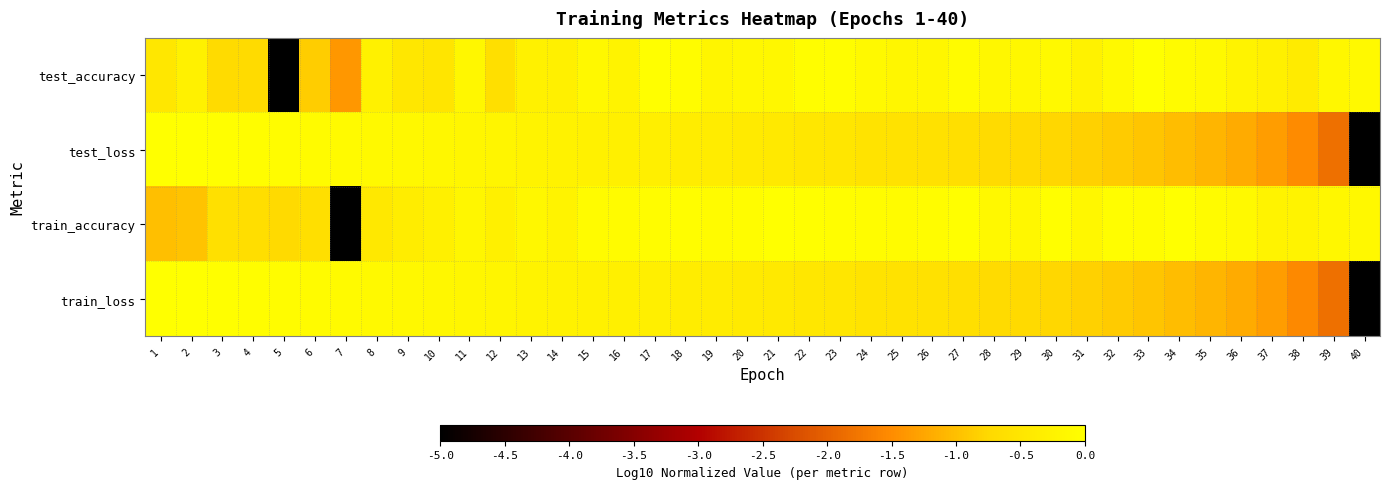

Rank the series at 8 from highest to lowest value.

test_loss, train_loss, test_accuracy, train_accuracy